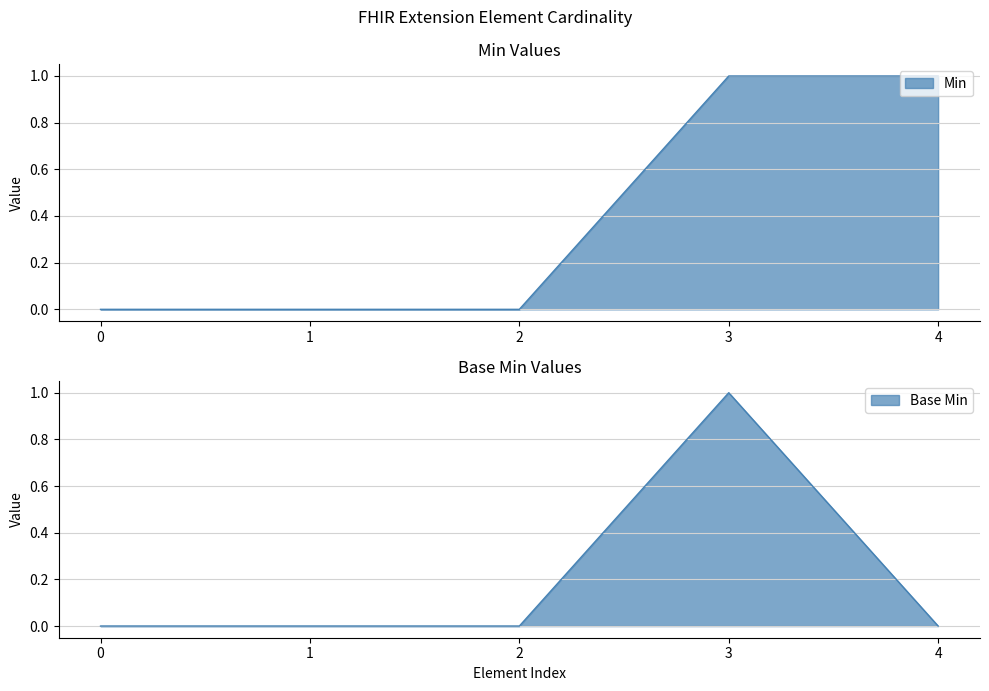

List the series in order of their overall mean, lowest first.

Base Min, Min